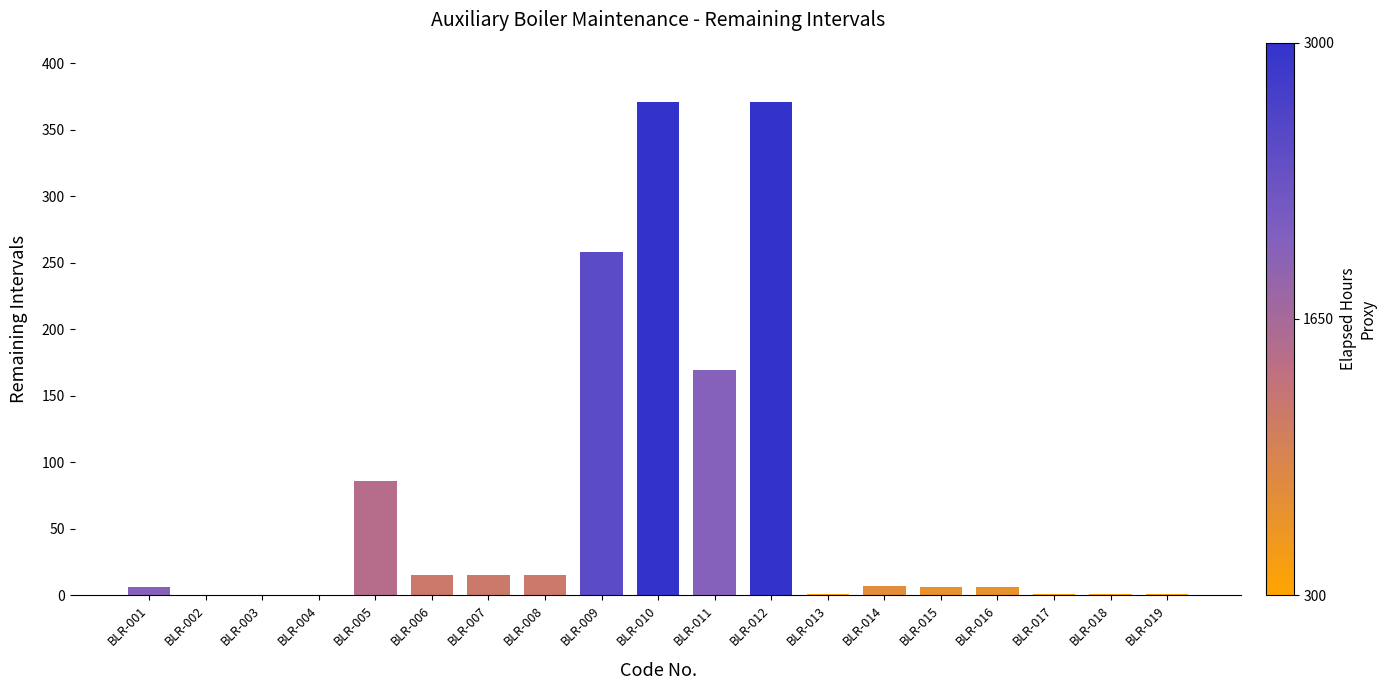

What is the maximum value shown in the chart?

371